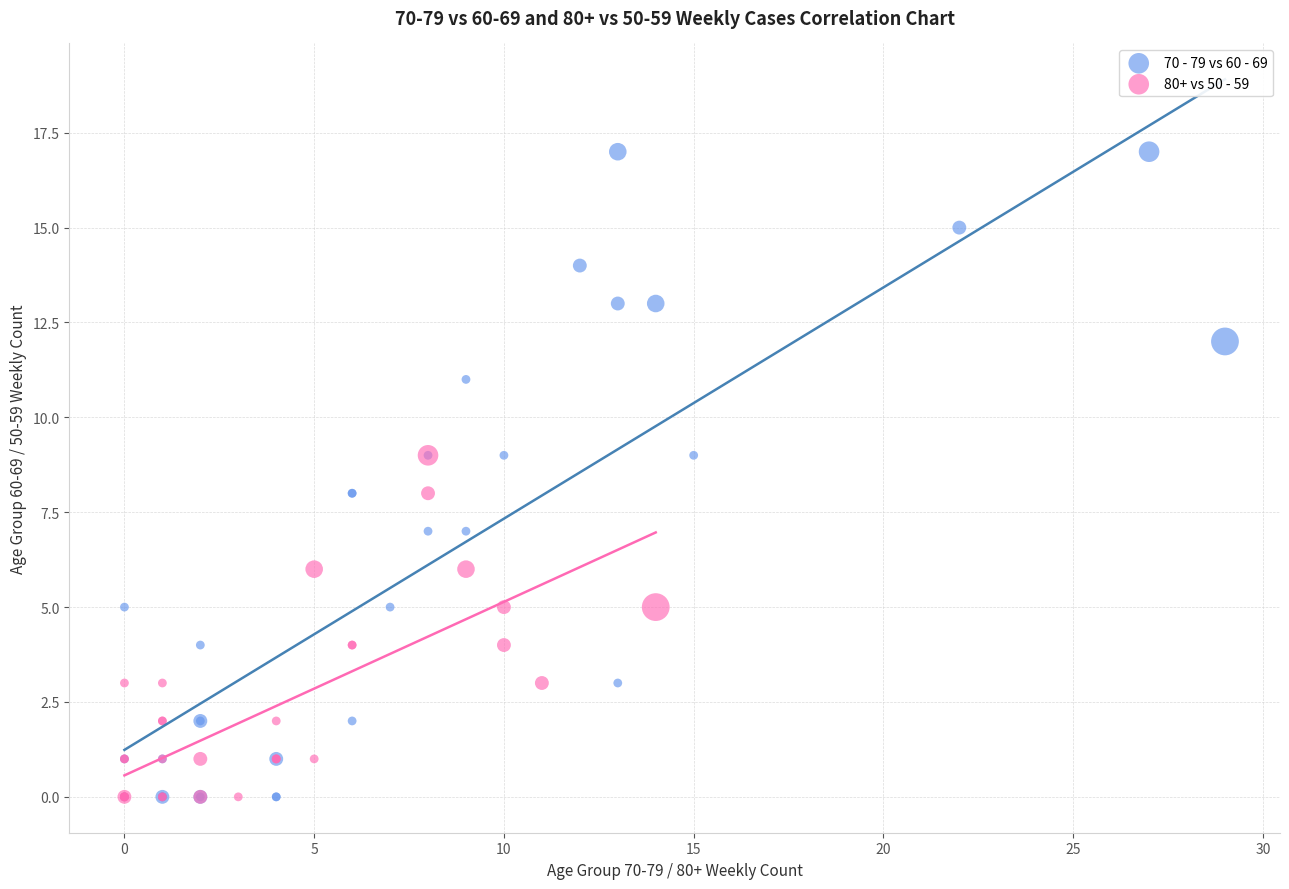

Which series has the largest Y range (max minus min)?

70 - 79 vs 60 - 69